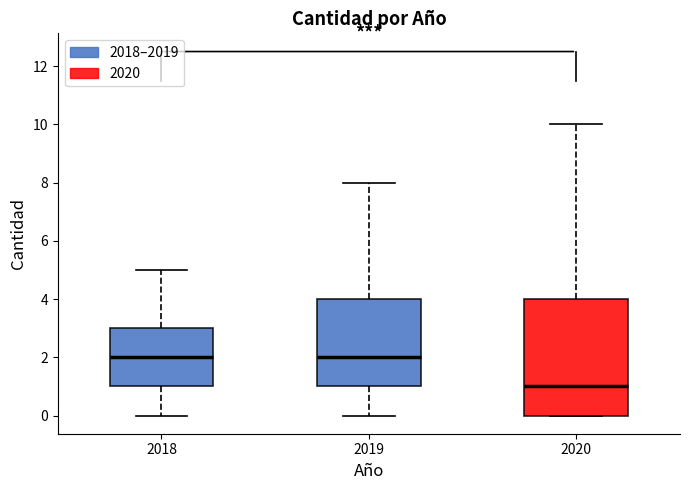

Reading left to right, read every box against the y-axis: the position of its median line, the range the box covers, and the ends of its whiskers. The values are not printed on the chart, so give them approximately, as read against the axis.

2018: median 2, box 1 to 3, whiskers 0 to 5
2019: median 2, box 1 to 4, whiskers 0 to 8
2020: median 1, box 0 to 4, whiskers 0 to 10